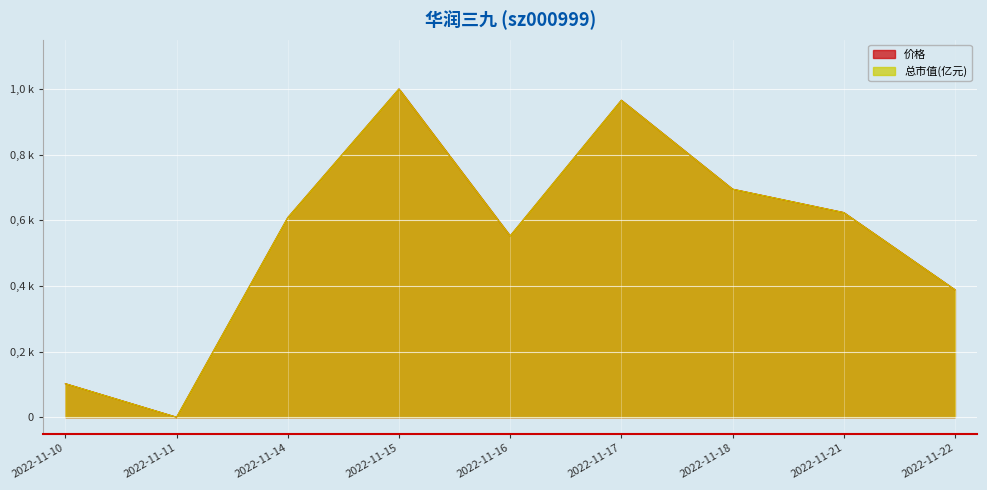

Where is 总市值(亿元) nearest to the value 0?

2022-11-11